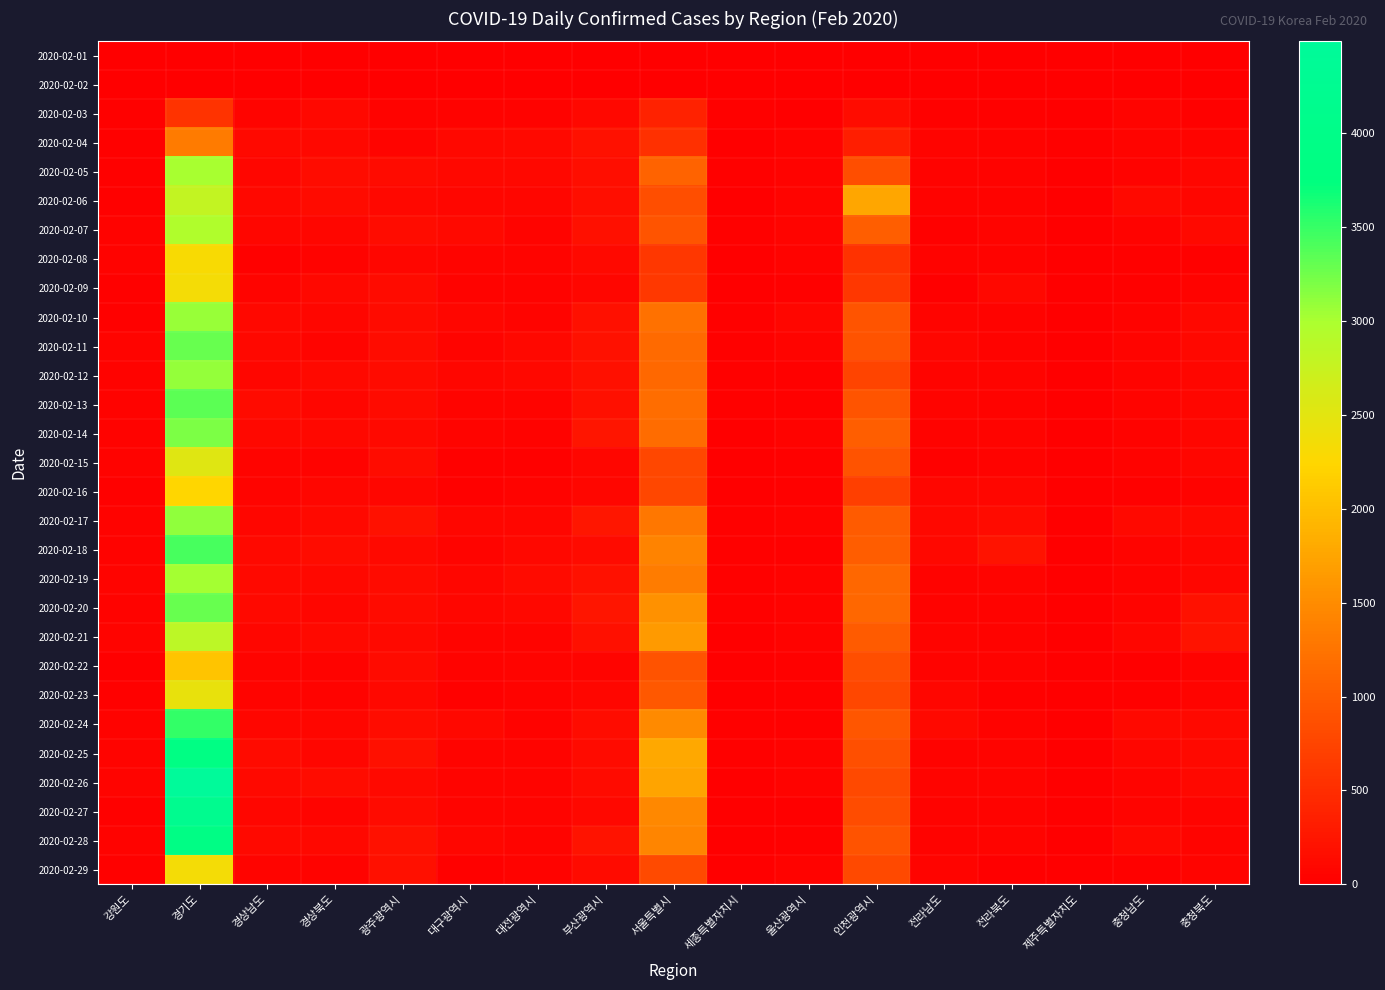

At how many categories does at least one series exceed 2236?

1